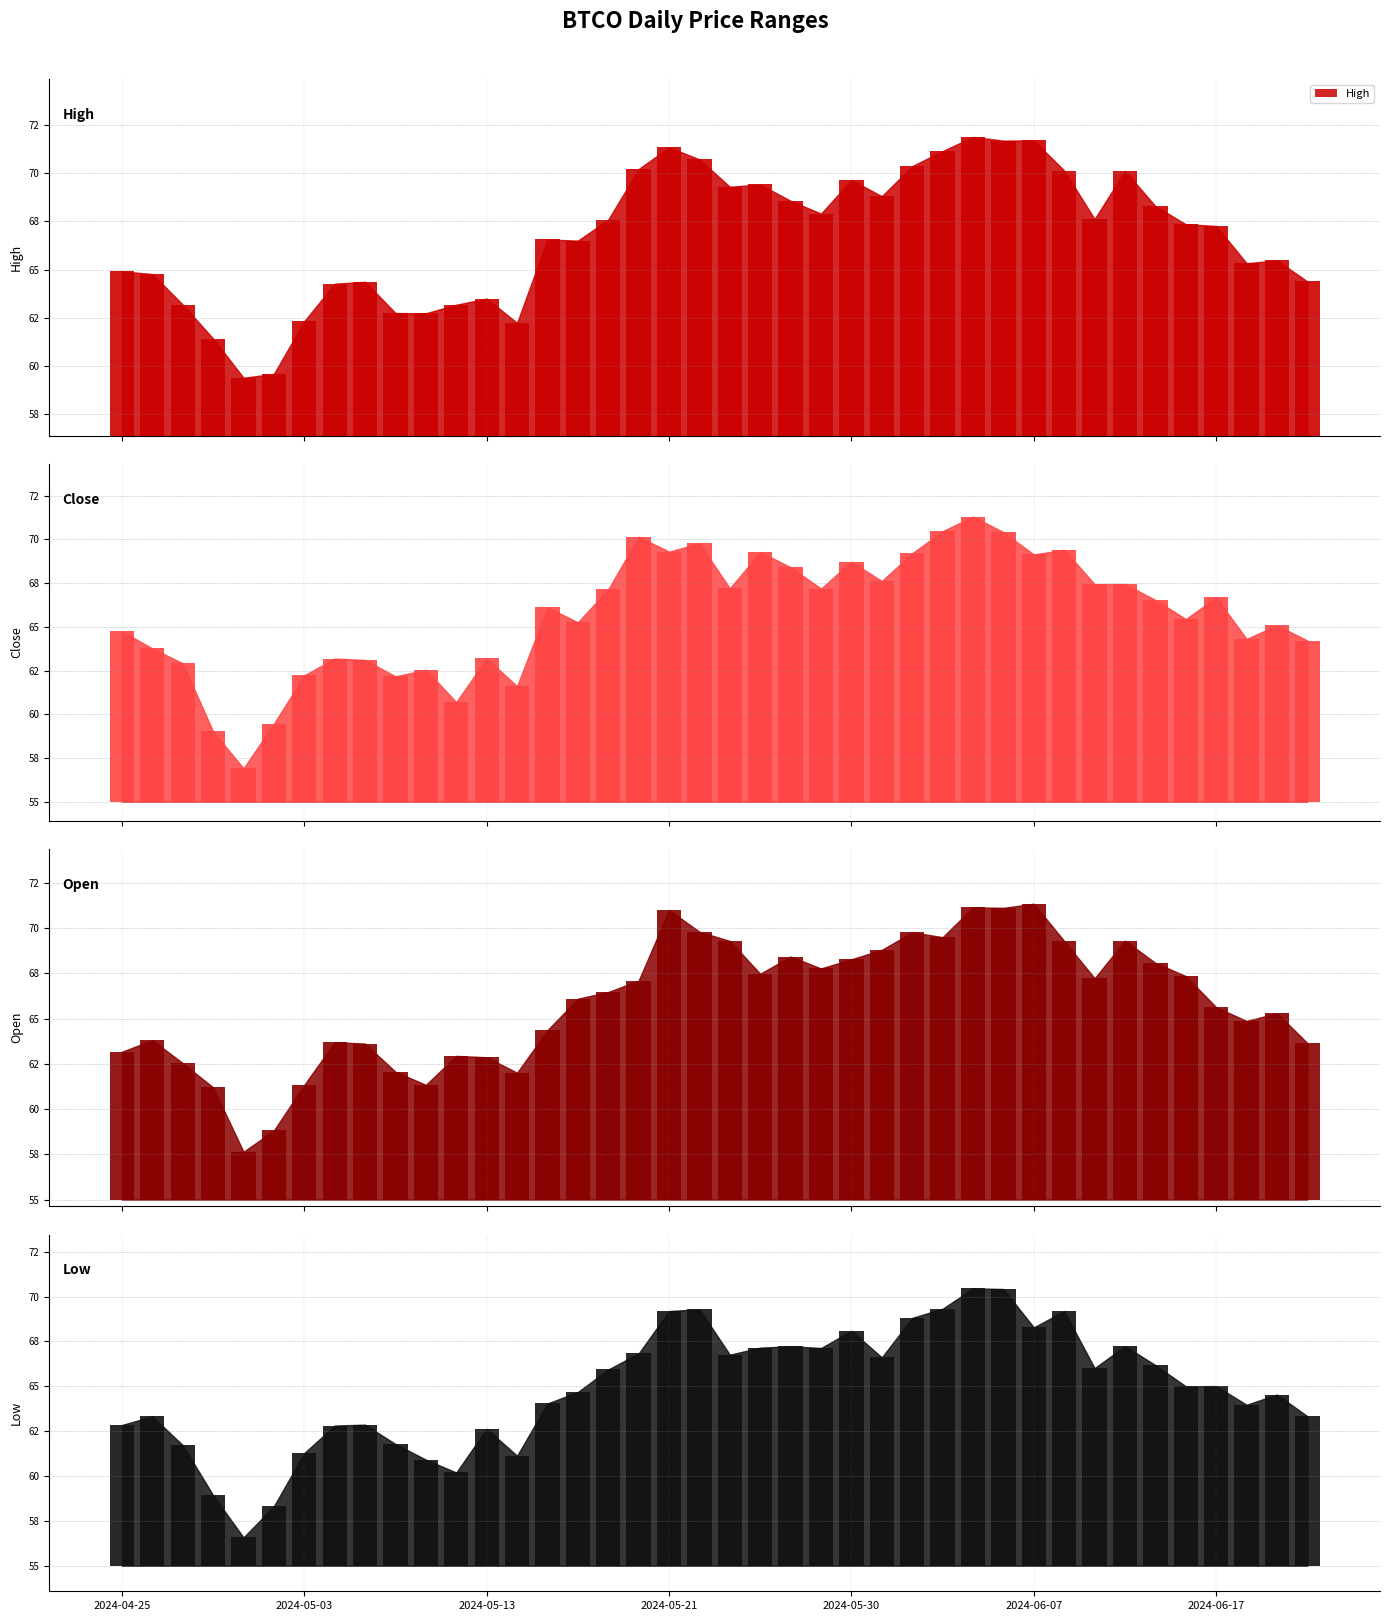

How many bars are there in total?

160